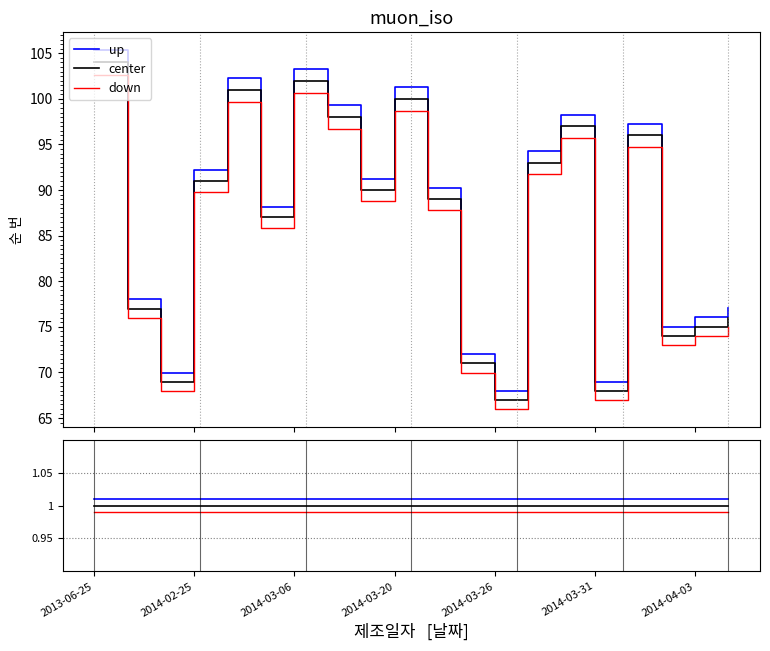

Which series has the largest total across all categories?

up